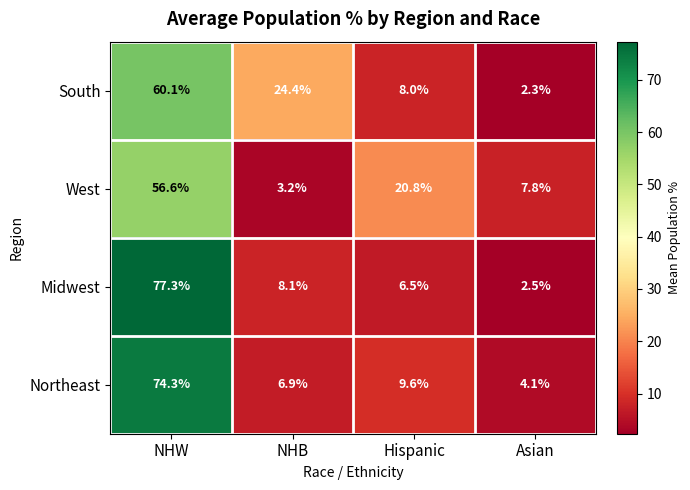

Which series has the largest total across all categories?

Northeast